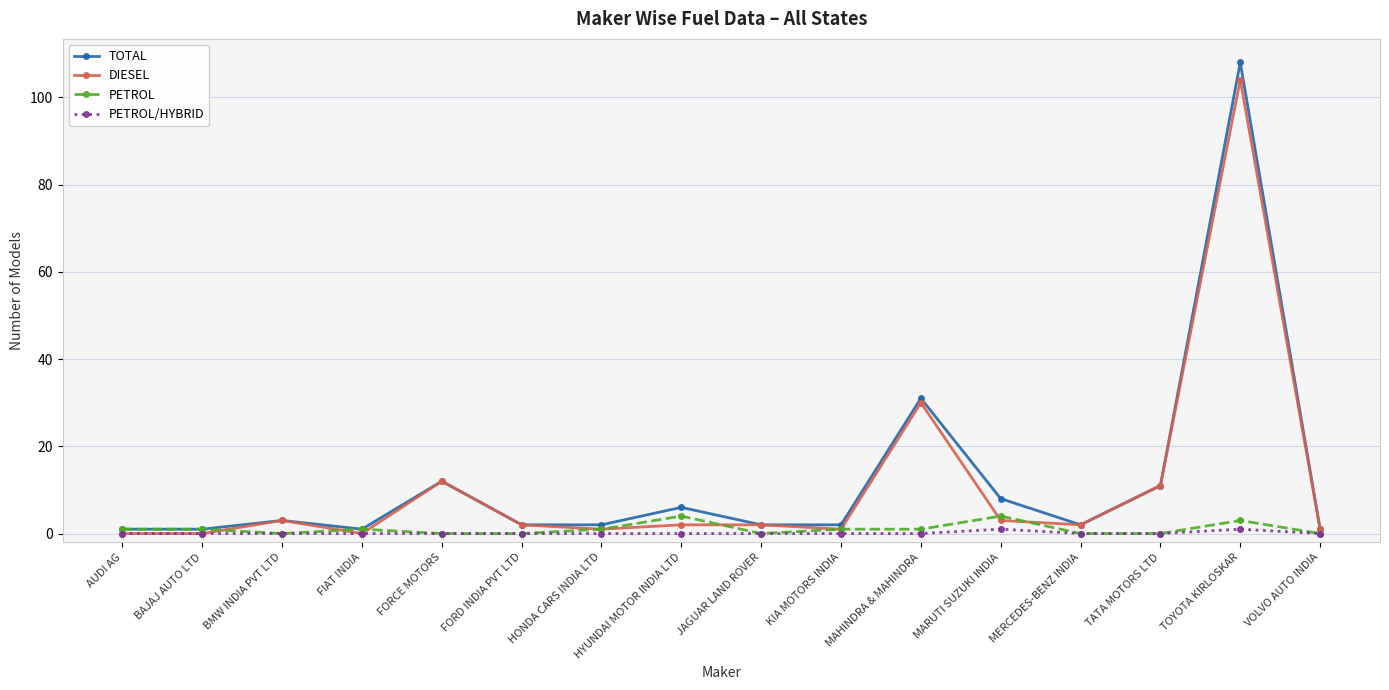

What is the difference between the maximum and second lowest values in the TOTAL series?

107